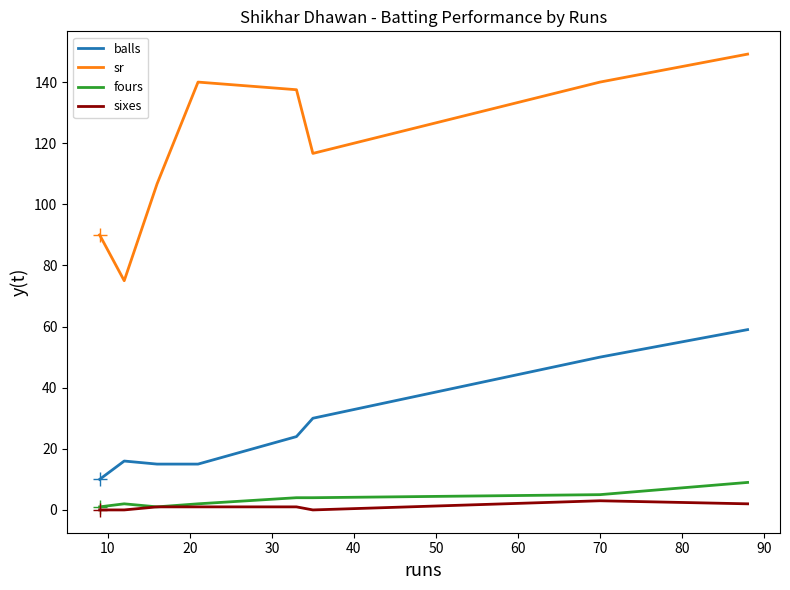

True or false: balls and sr intersect in this chart.

False